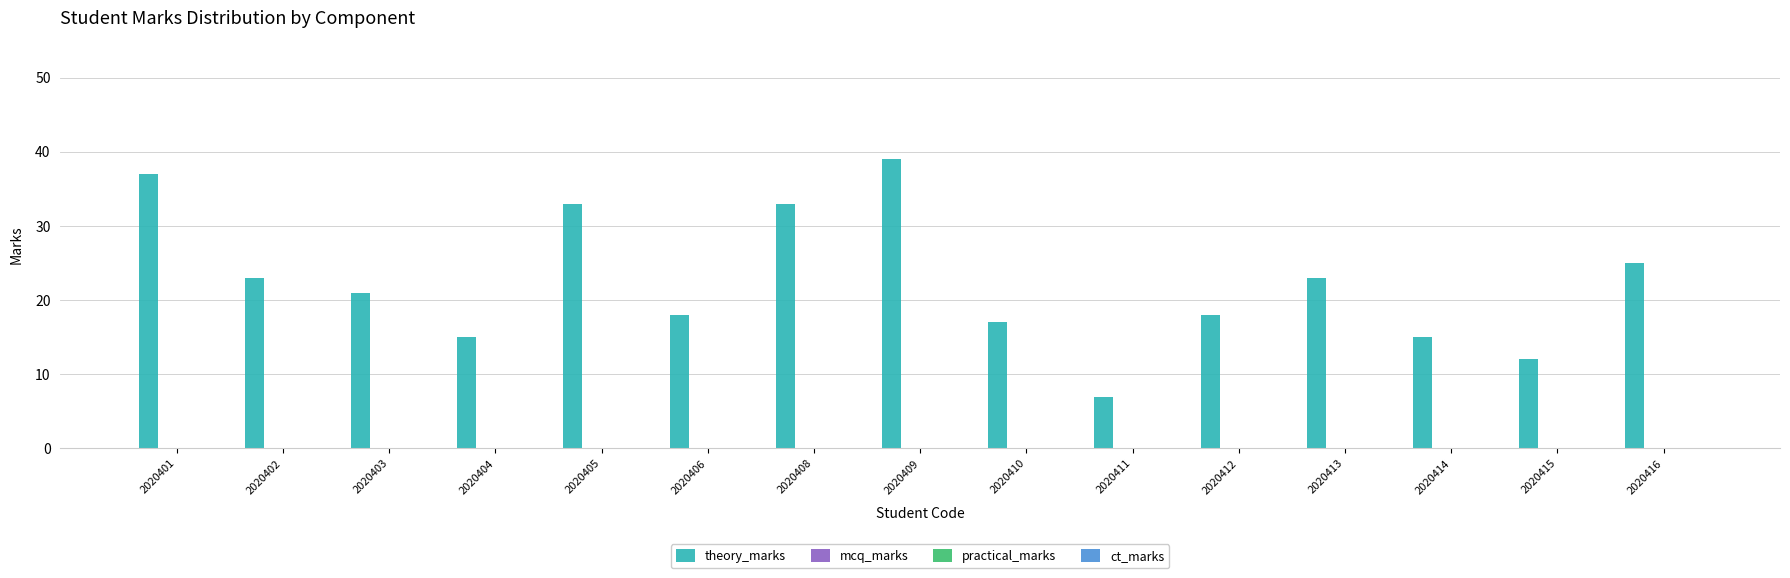

Reading right to left, extract all data points from this chart.

25	12	15	23	18	7	17	39	33	18	33	15	21	23	37